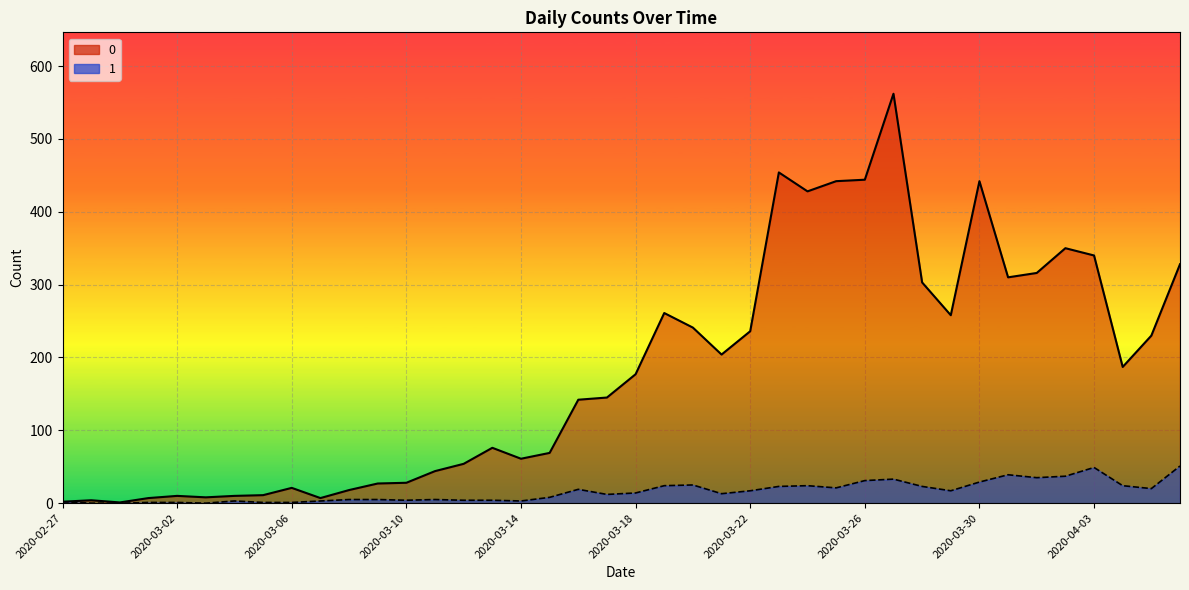

At which category does 1 reach its first local valley?

2020-03-03